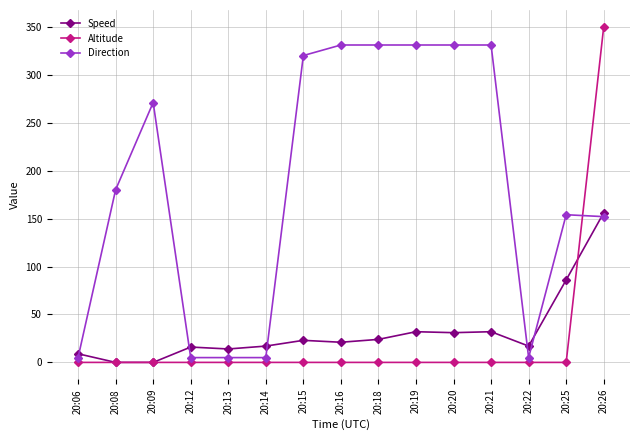

Which series changed the most between 20:21 and 20:25?

Direction